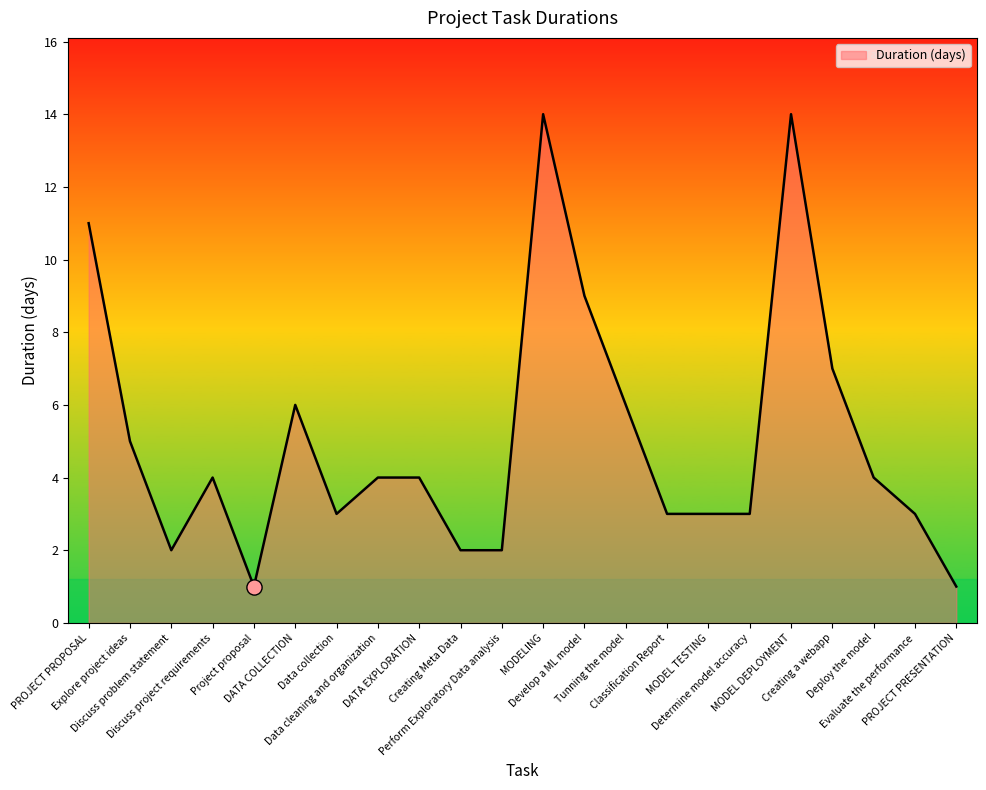

What is the change in value from Discuss project requirements to Develop a ML model?

+5